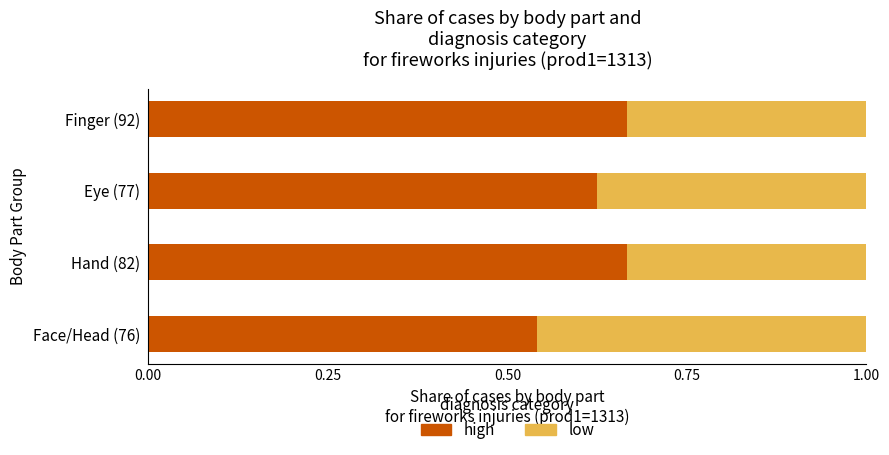

True or false: high has a value of 0.7 at Face/Head (76).

False